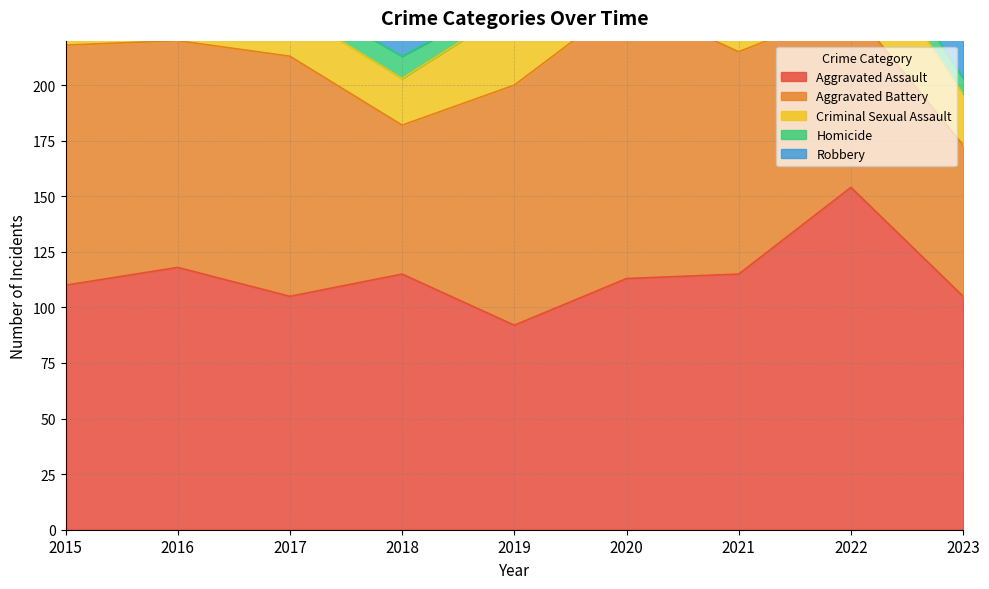

What value does the Aggravated Assault series have at 2019, to the nearest 5?

90